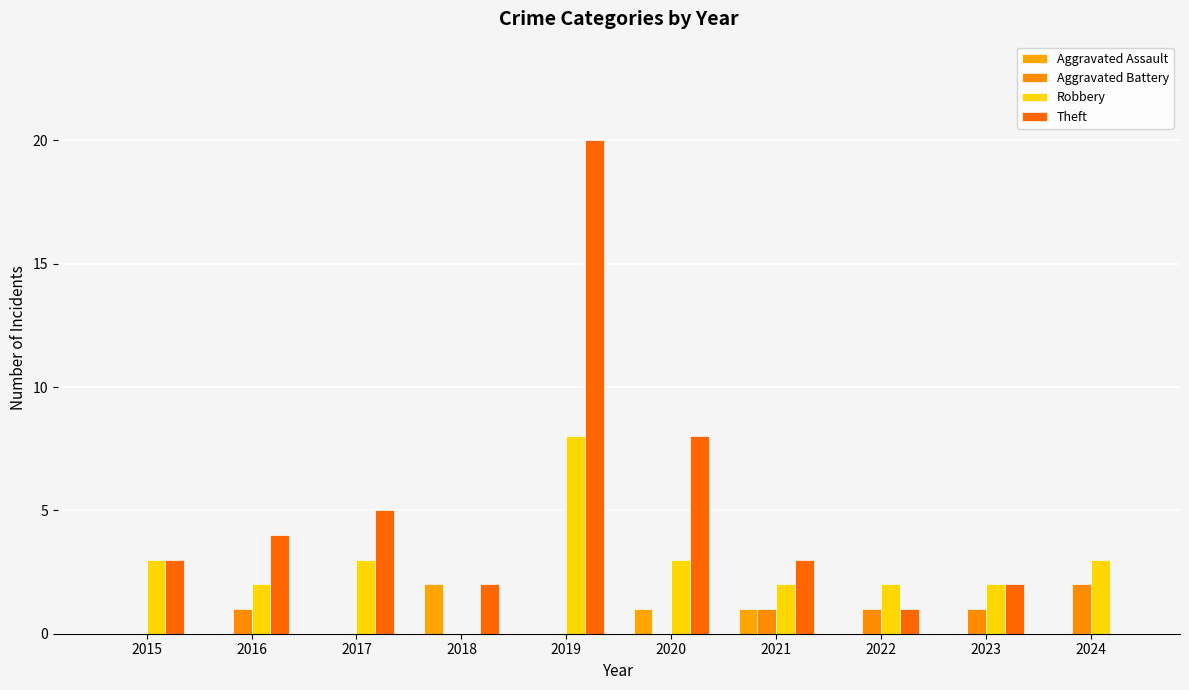

Which category has the highest value in the Robbery series?

2019